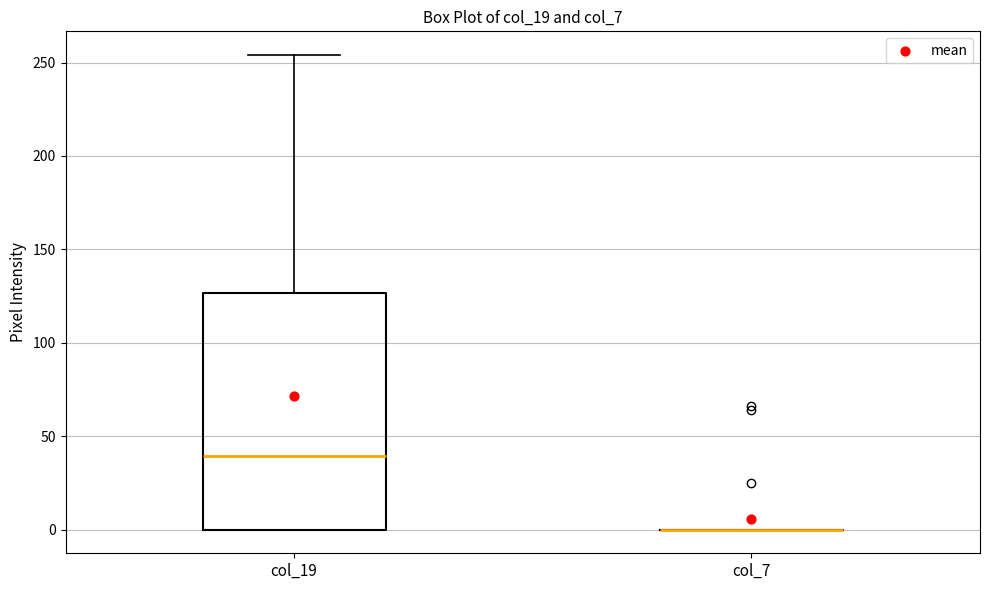

Reading left to right, transcribe this box plot: for each box, give where its median line is, the range the box spans, and where its two whiskers end, as read against the y-axis. The values are not printed on the chart, so give them approximately, as read against the axis.

col_19: median 40, box 0 to 125, whiskers 0 to 255
col_7: box collapsed to a line at 0, whiskers 0 to 0